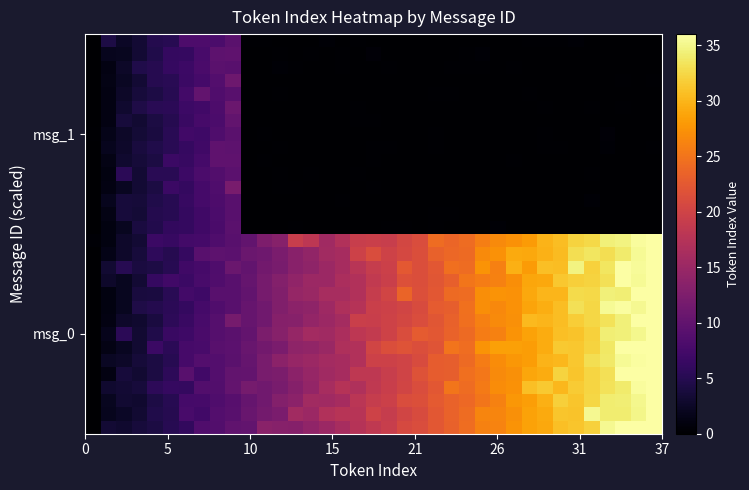

Count the number of categories in the chart.

37